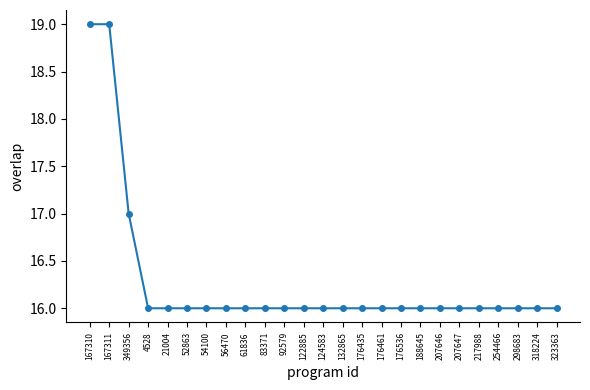

What is the greatest value displayed?

19